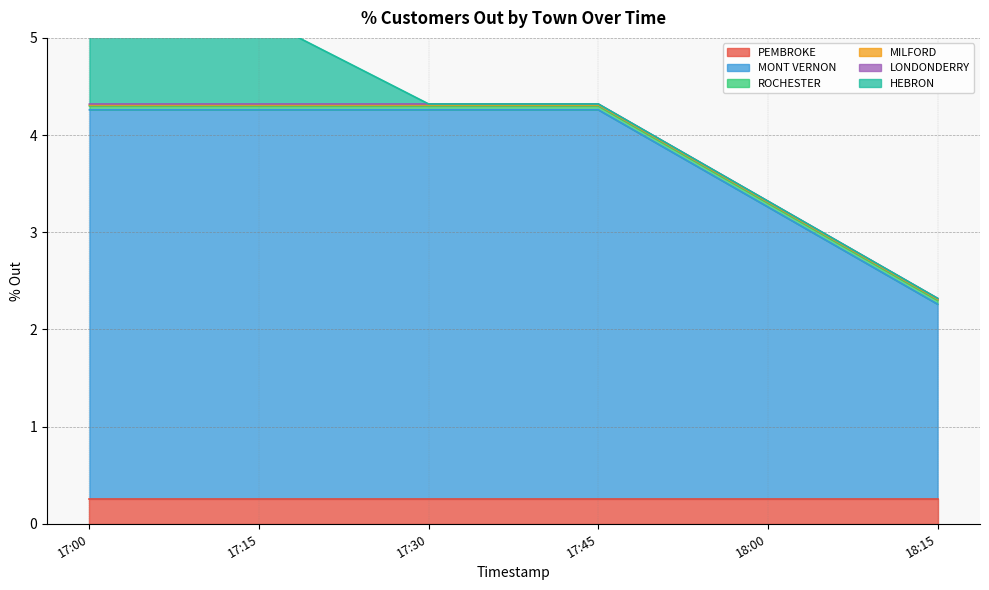

Reading left to right, what are all the values shown in this chart?

PEMBROKE: 0.3	0.3	0.3	0.3	0.3	0.3
MONT VERNON: 4.0	4.0	4.0	4.0	3.0	2.0
ROCHESTER: 0.0	0.0	0.0	0.0	0.0	0.0
MILFORD: 0.0	0.0	0.0	0.0	0.0	0.0
LONDONDERRY: 0.0	0.0	0.0	0.0	0.0	0.0
HEBRON: 0.9	0.9	0.0	0.0	0.0	0.0